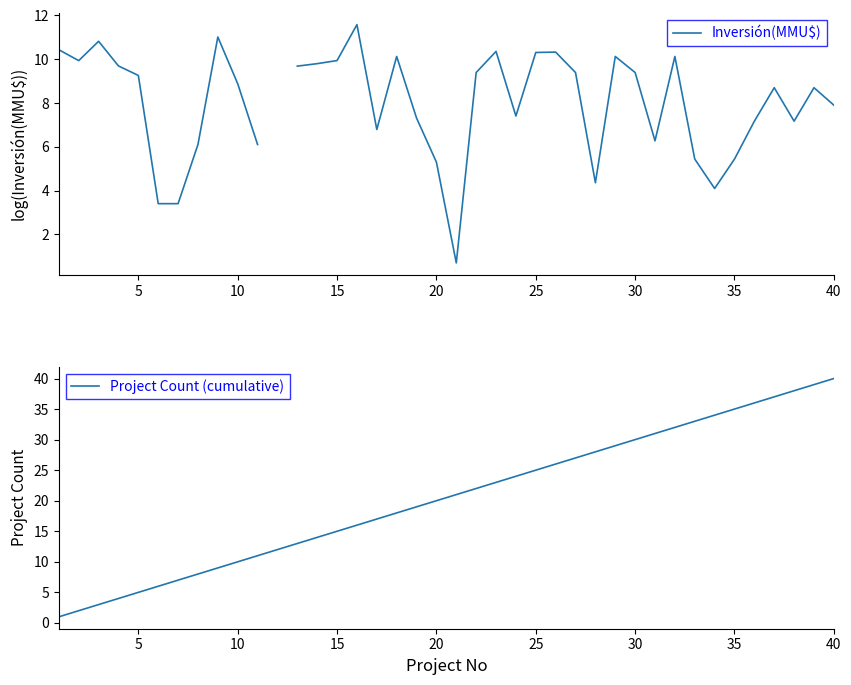

The Project Count (cumulative) series shows 20 at 20. True or false?

True